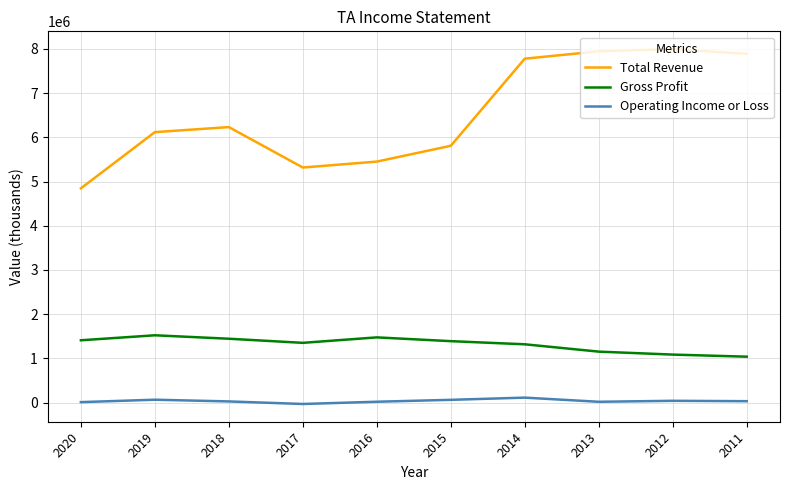

At which category does Total Revenue reach its first local peak?

2018